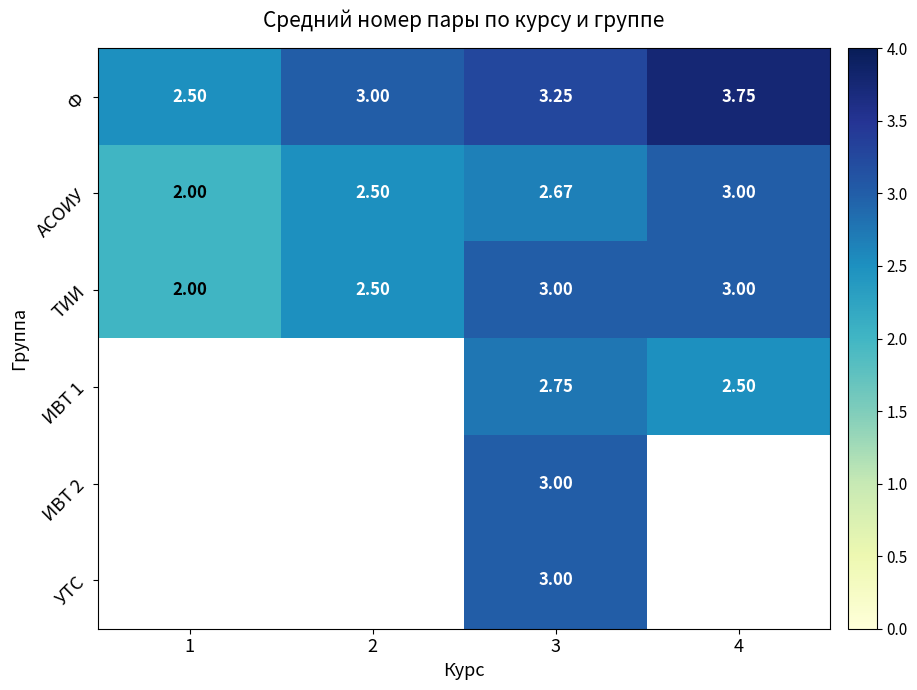

Is the value of Ф at 1 greater than the value of УТС at 3?

No